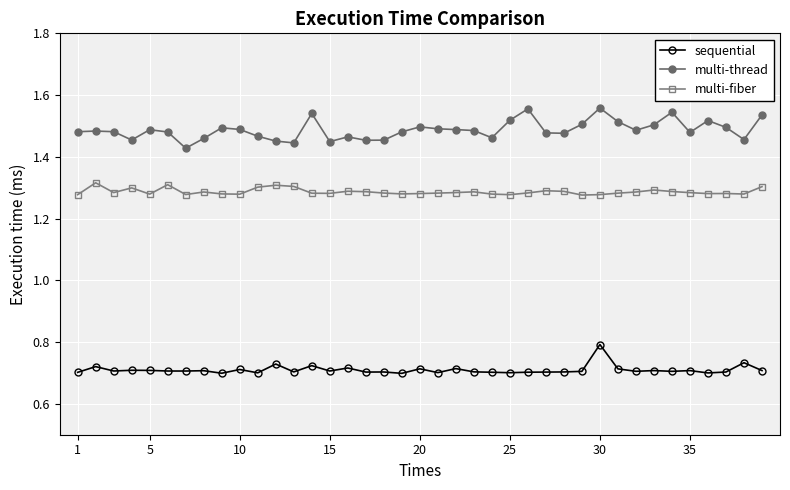

Which series has the largest total across all categories?

multi-thread